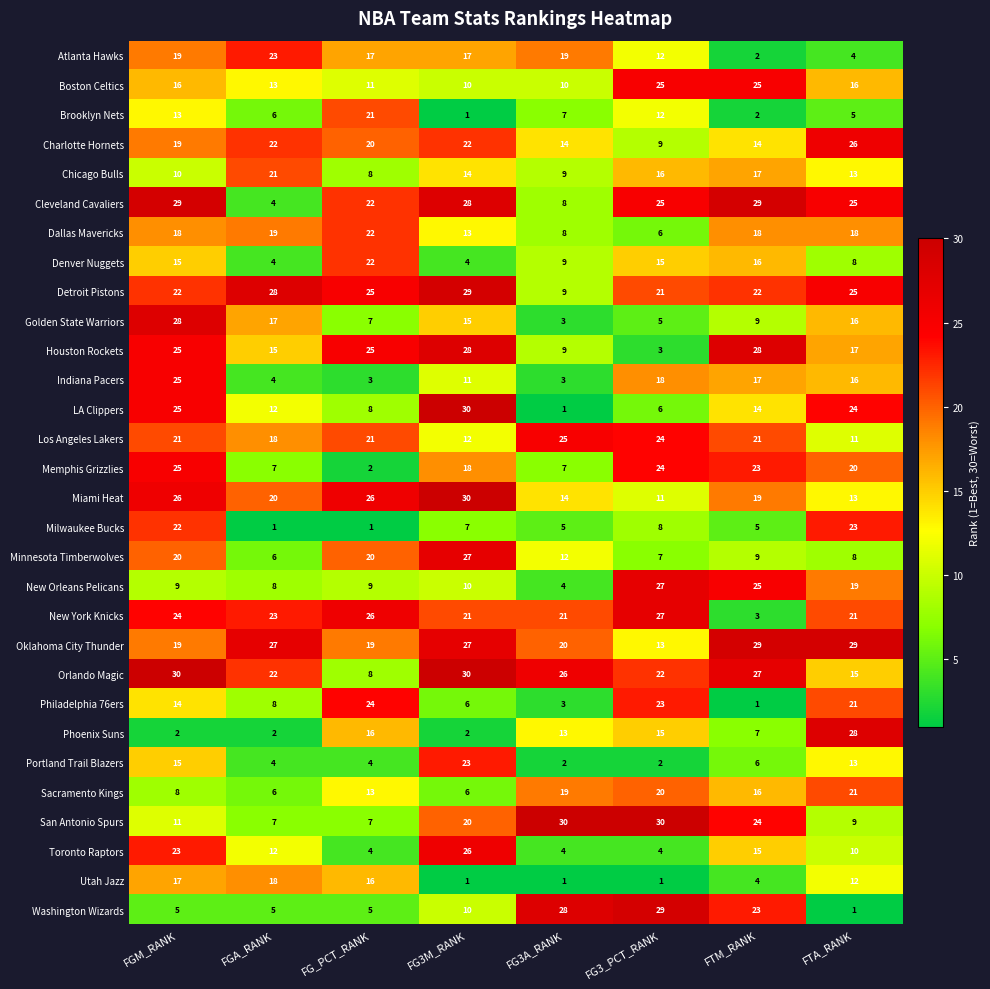

What is the average value of the Toronto Raptors series?

12